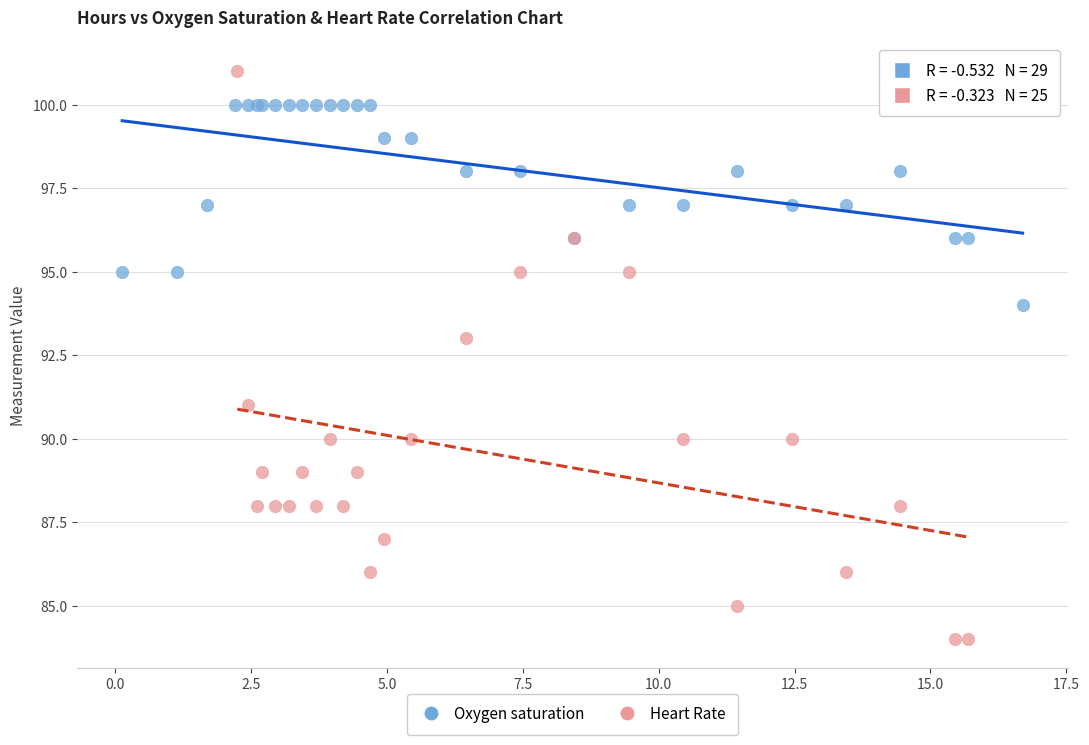

Which series contains the highest Y value?

Heart Rate